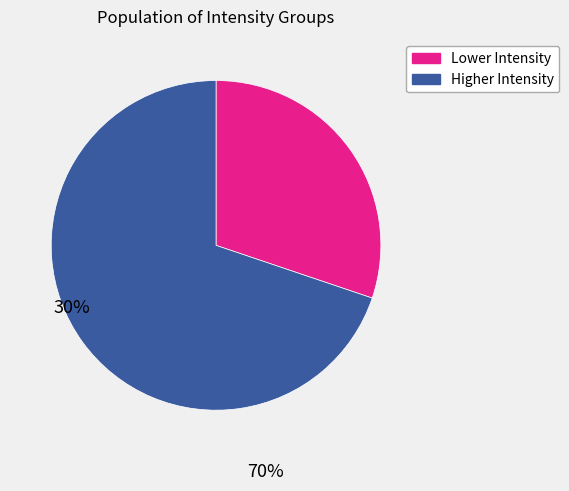

Is the sum of Higher Intensity and Lower Intensity greater than half?

Yes